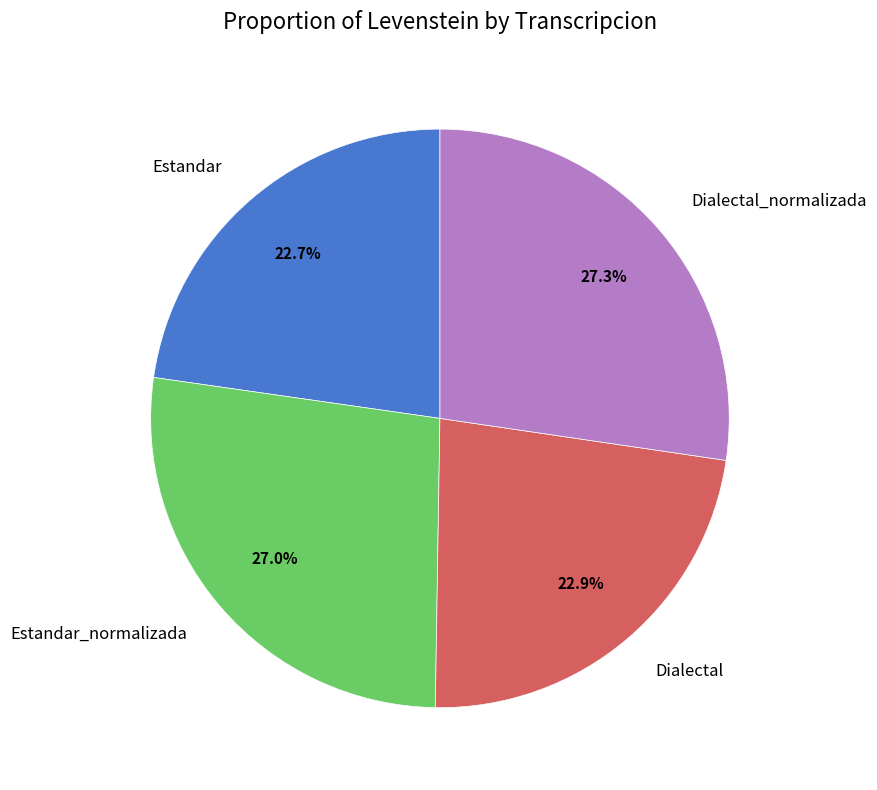

Does any single category account for the majority?

No